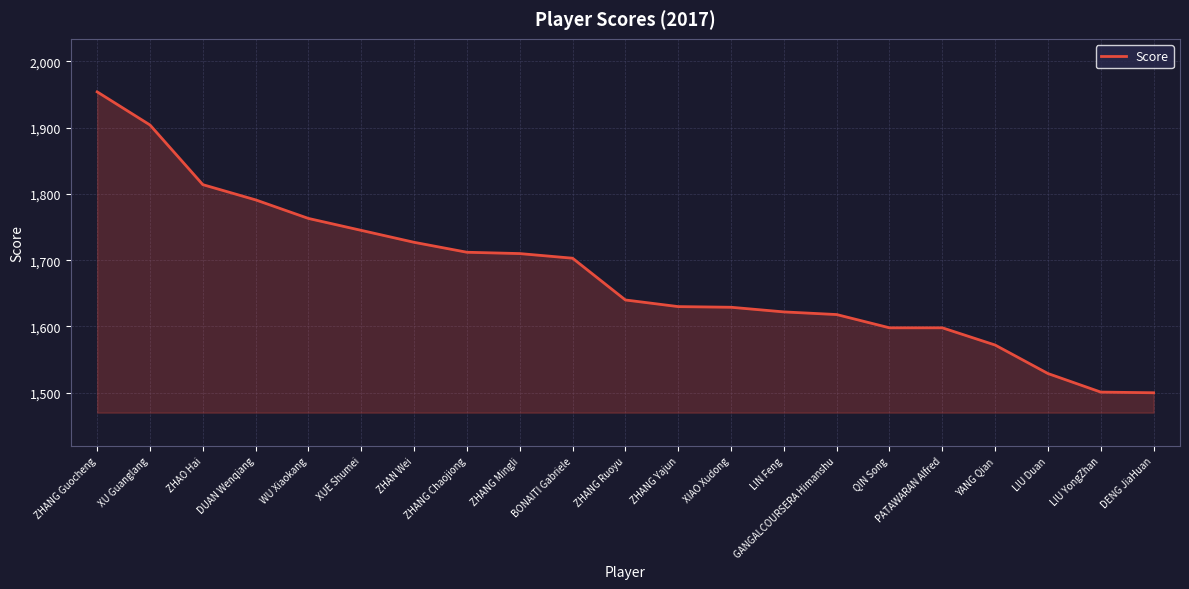

What is the maximum value shown in the chart?

1954